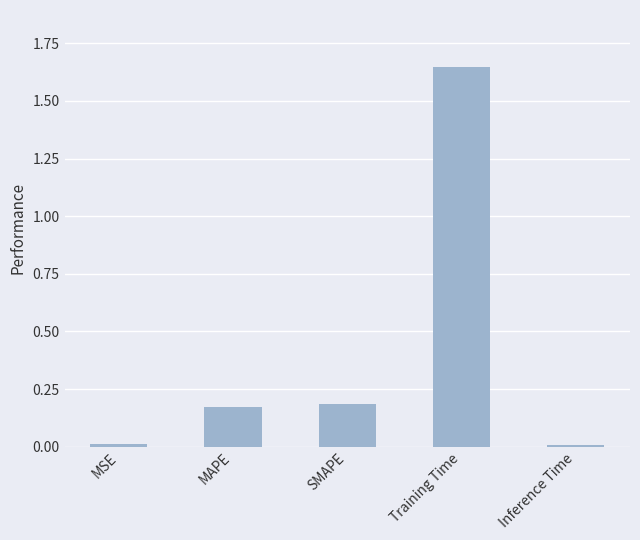

Does the chart contain stacked bars?

No